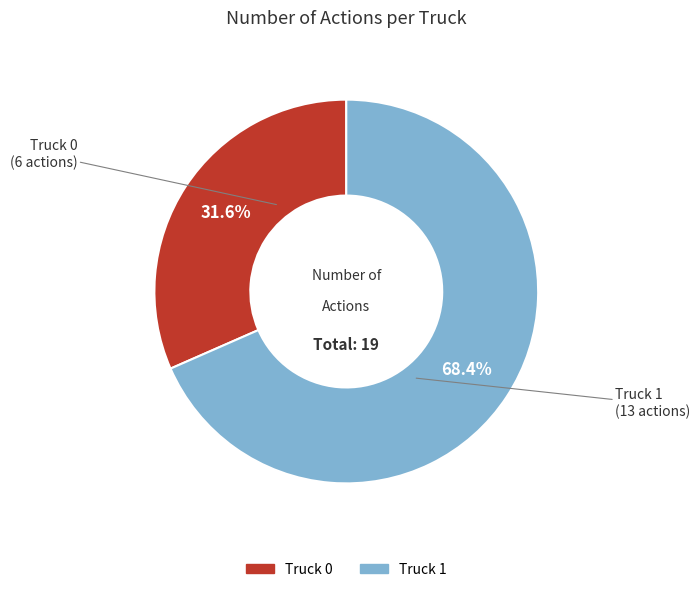

Is the sum of Truck 1 and Truck 0 greater than half?

Yes